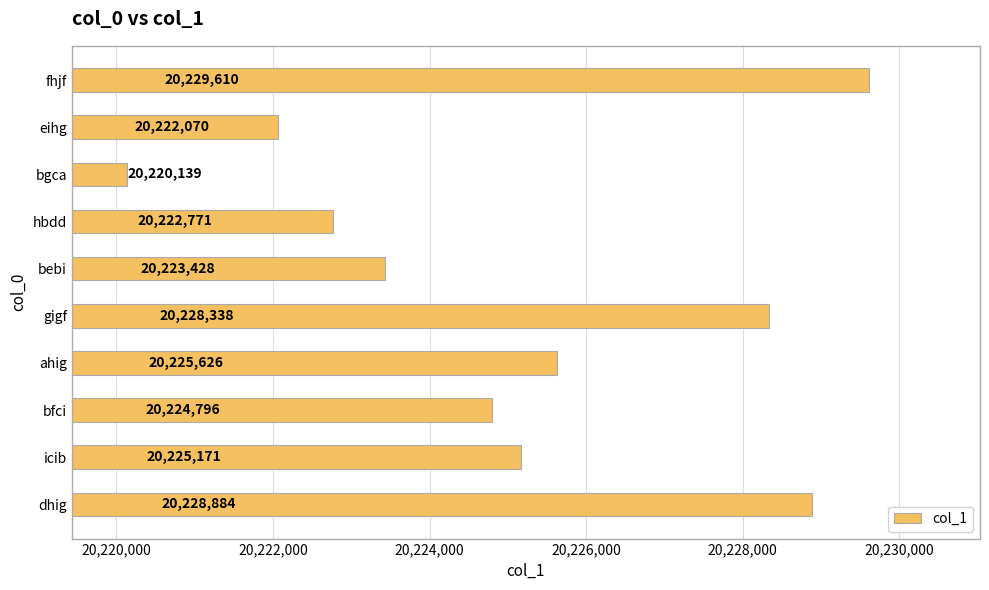

Where is the data nearest to the value 20224874?

bfci